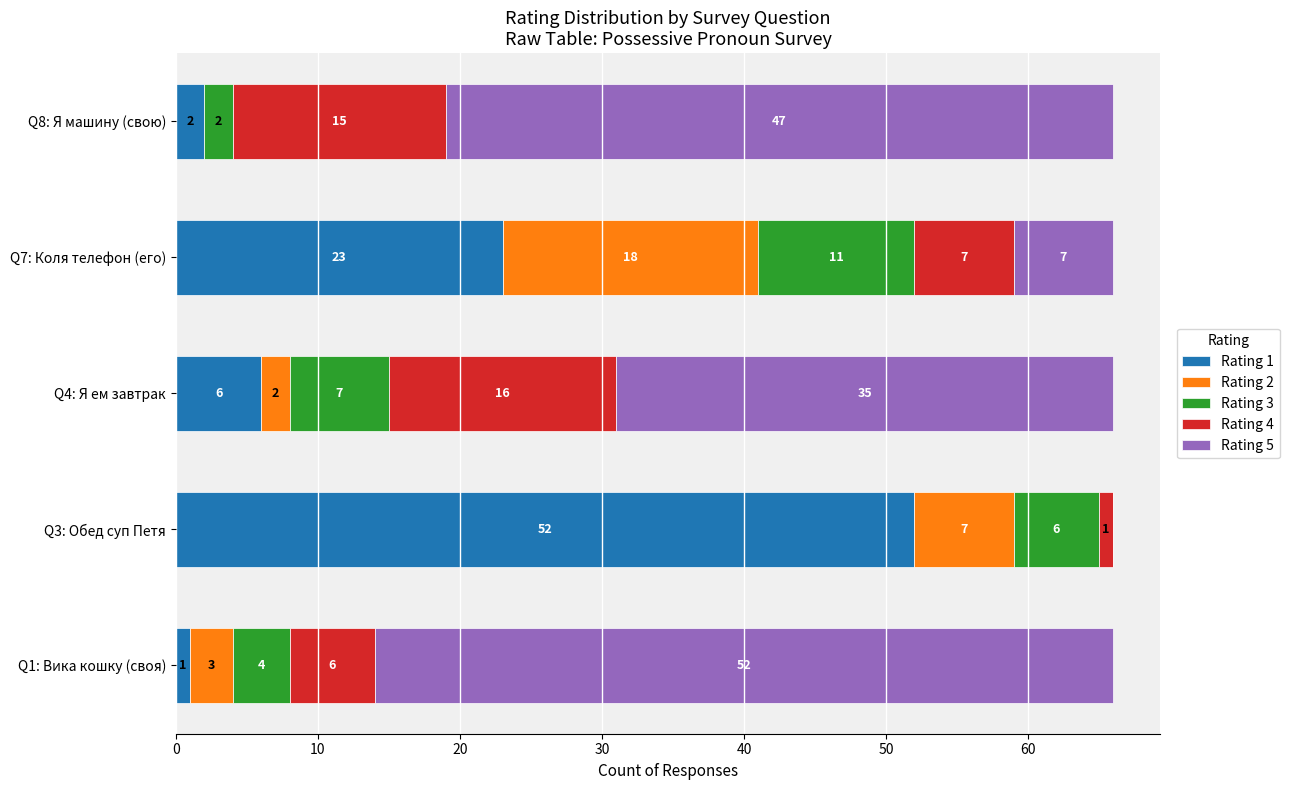

What is the highest value of the Rating 1 series?

52